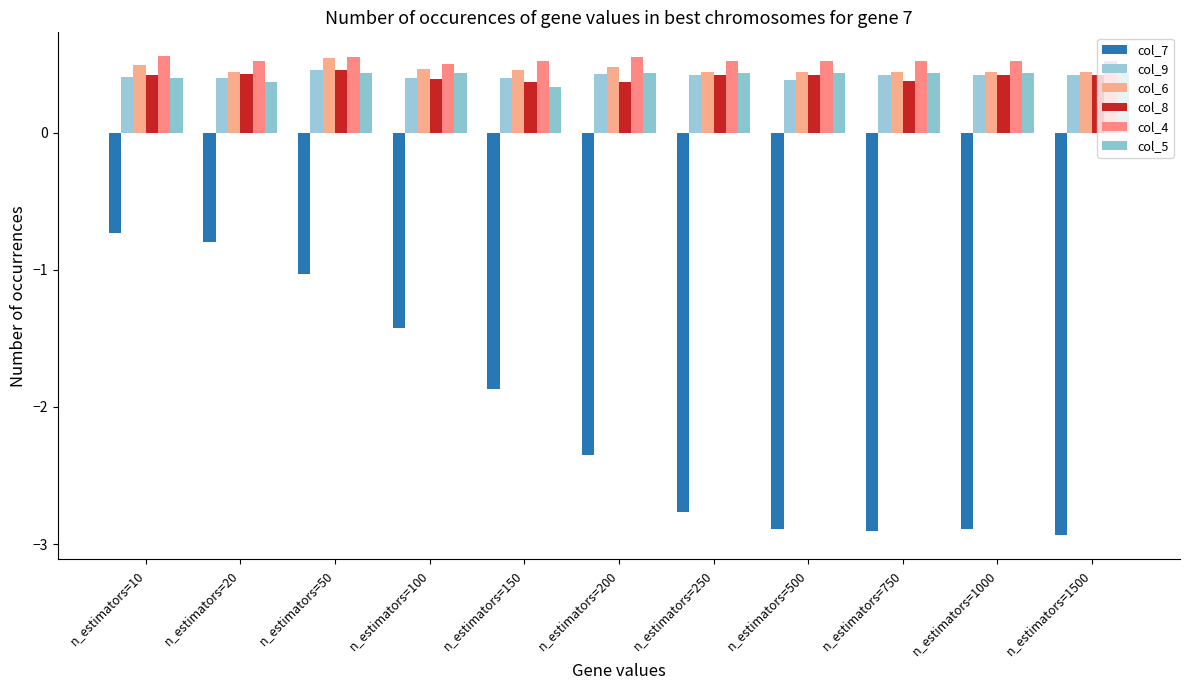

At which label does col_7 reach its minimum?

n_estimators=1500